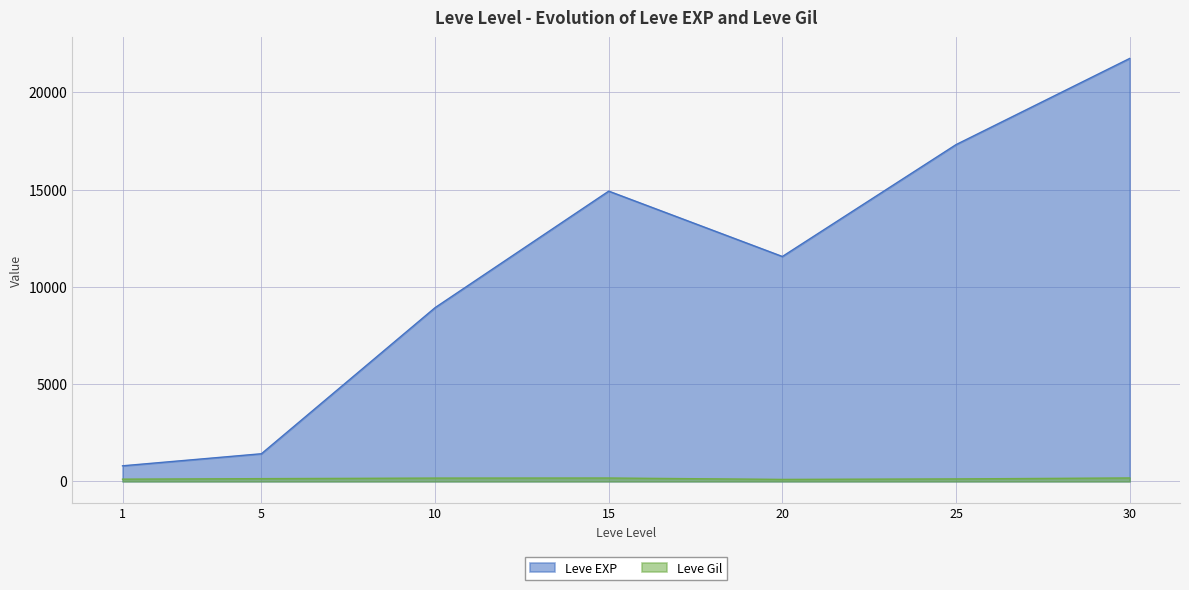

True or false: Leve Gil has more than 2 points higher than both neighbors.

False